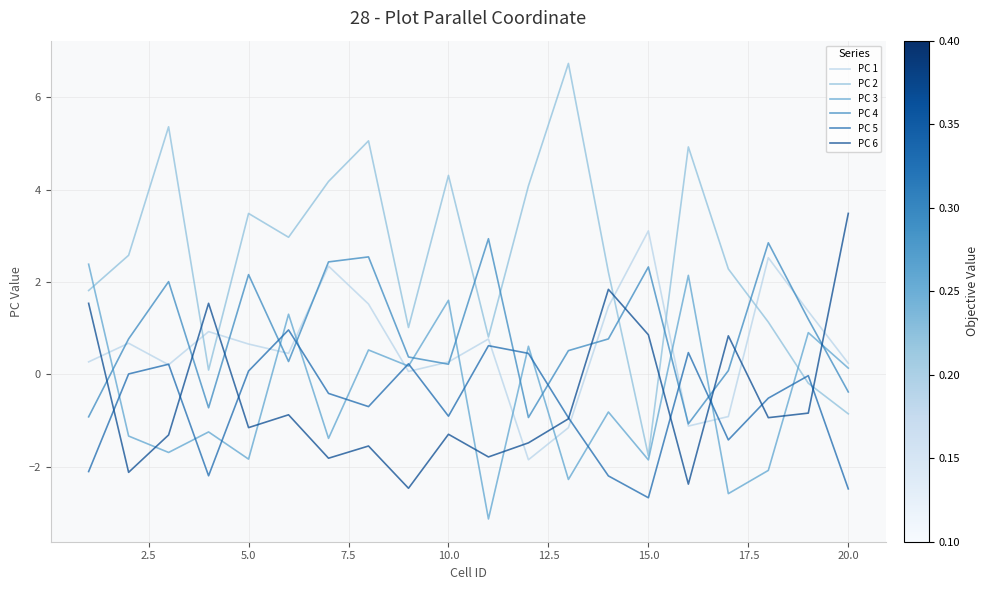

Is this an area chart (filled region under the line)?

No